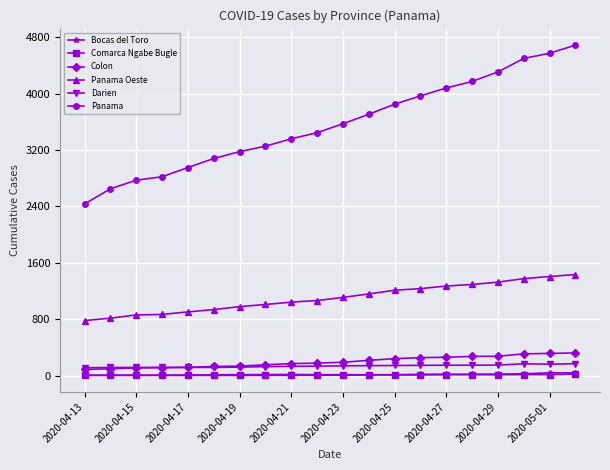

What is the value of the Comarca Ngabe Bugle point at the 3rd from the left?

2